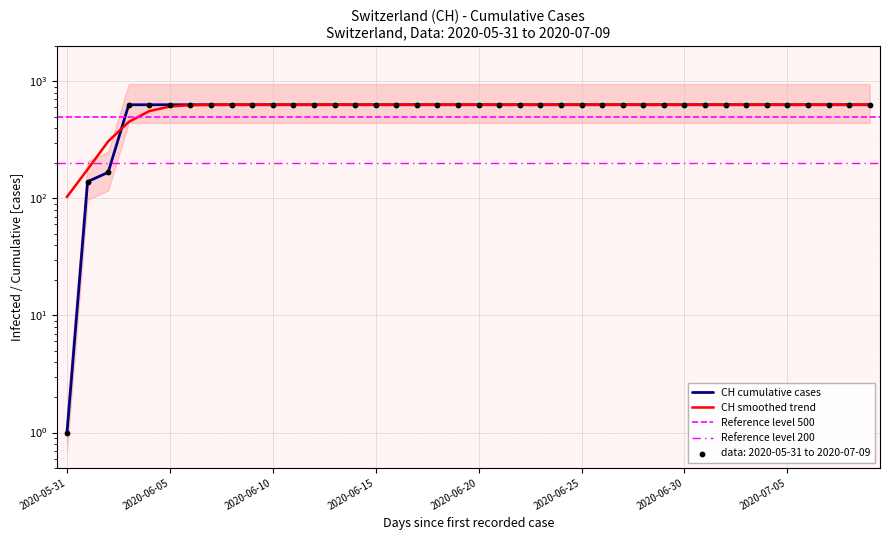

Which has a higher value, 2020-06-16 or 2020-06-15?

2020-06-16